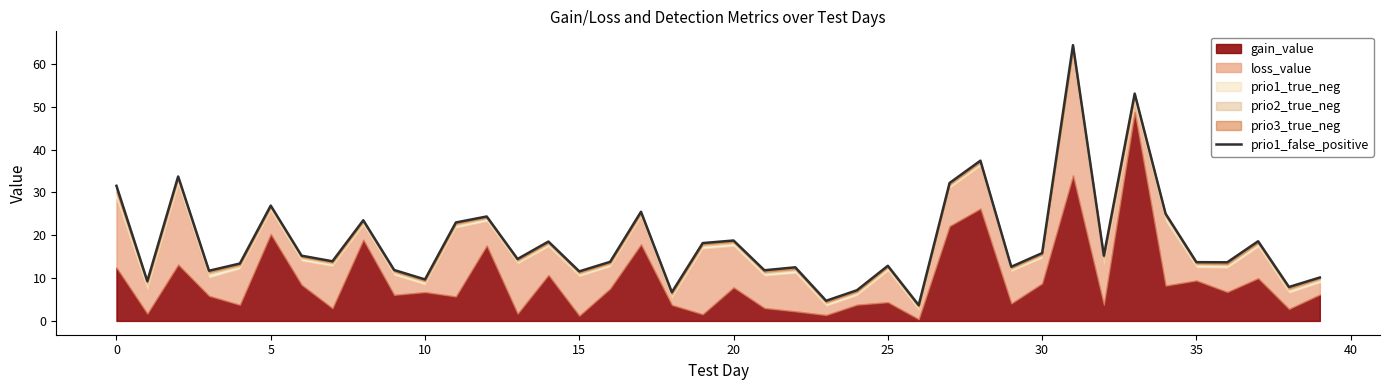

What is the difference between the maximum and minimum values?

60.7